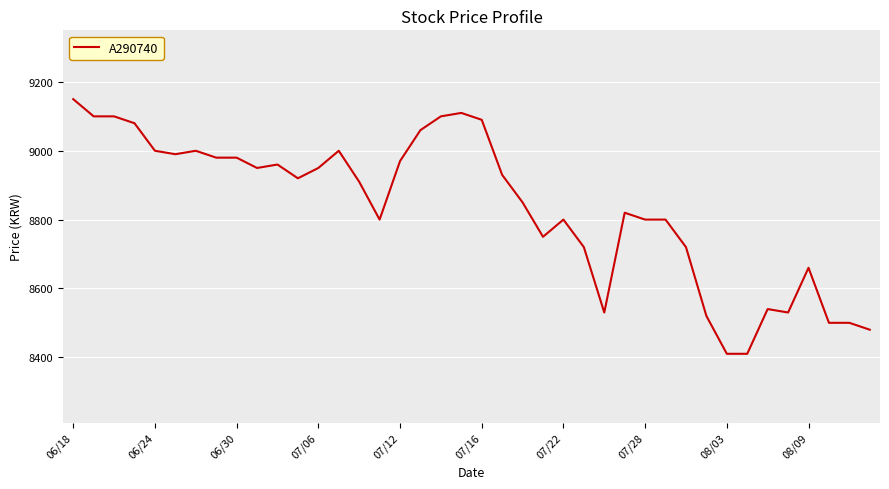

What is the greatest value displayed?

9150